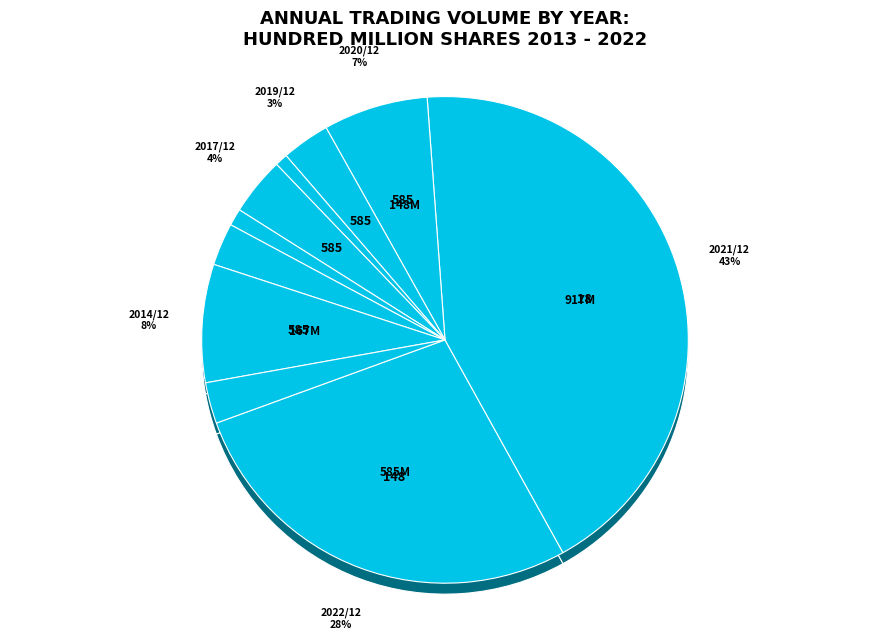

Which category has the biggest portion of the pie?

2021/12